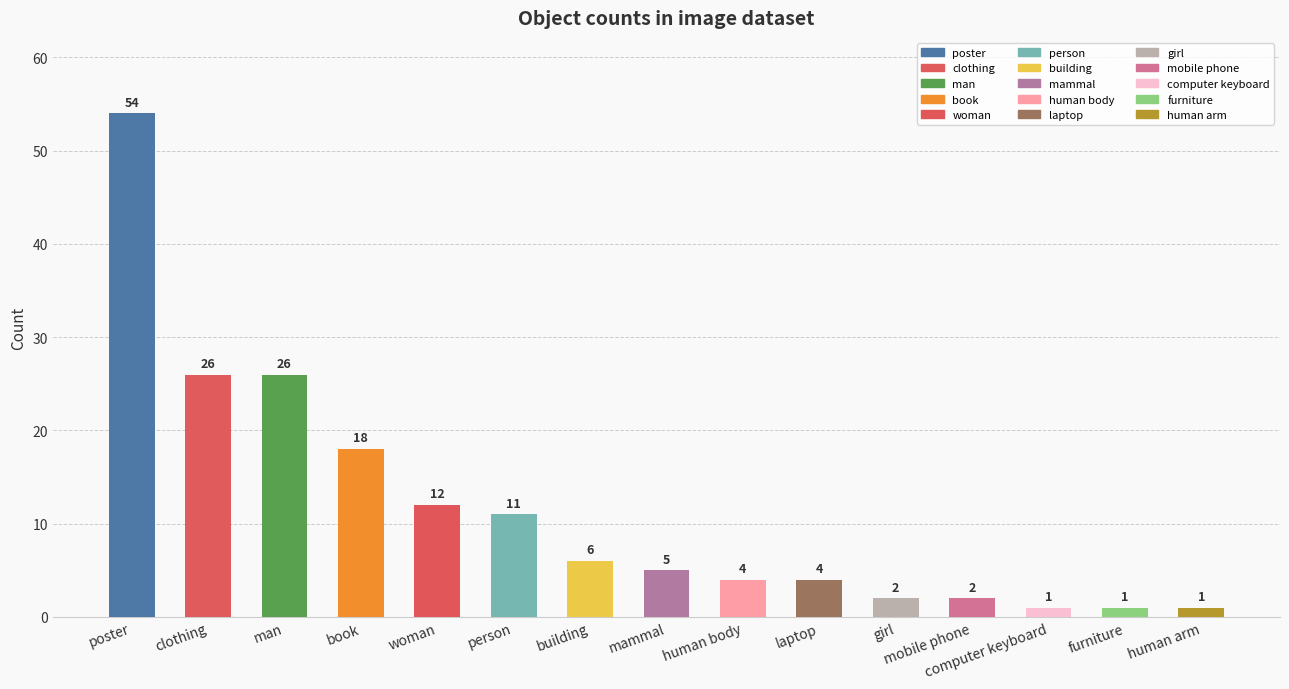

How many bars are there in total?

15